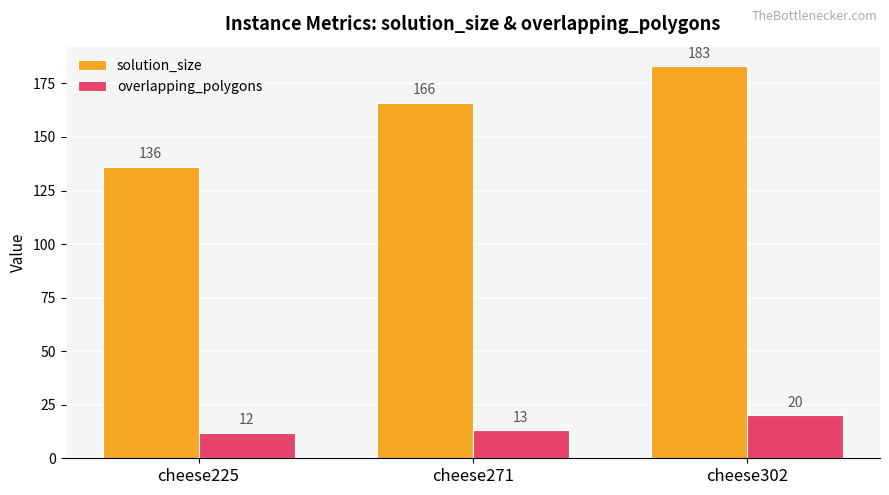

The solution_size series shows 183 at cheese302. True or false?

True